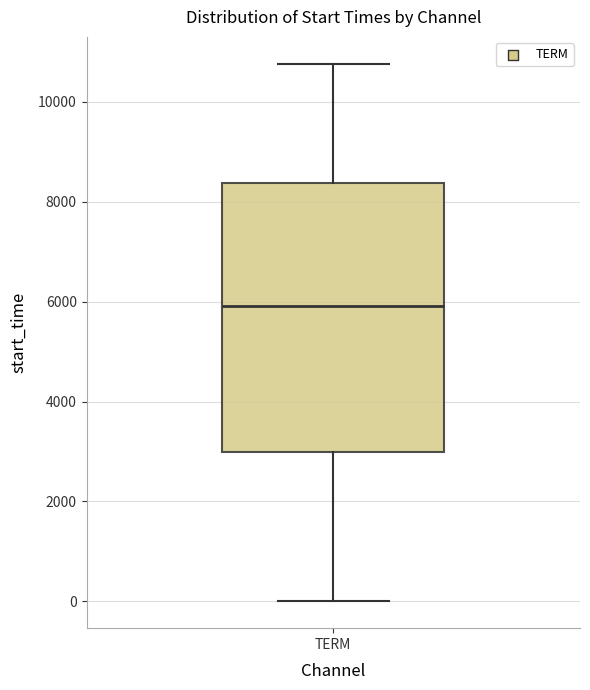

Transcribe this box plot: give where the median line is, the range the box spans, and where the two whiskers end, as read against the y-axis. The values are not printed on the chart, so give them approximately, as read against the axis.

median 6000, box 3000 to 8400, whiskers 0 to 10800